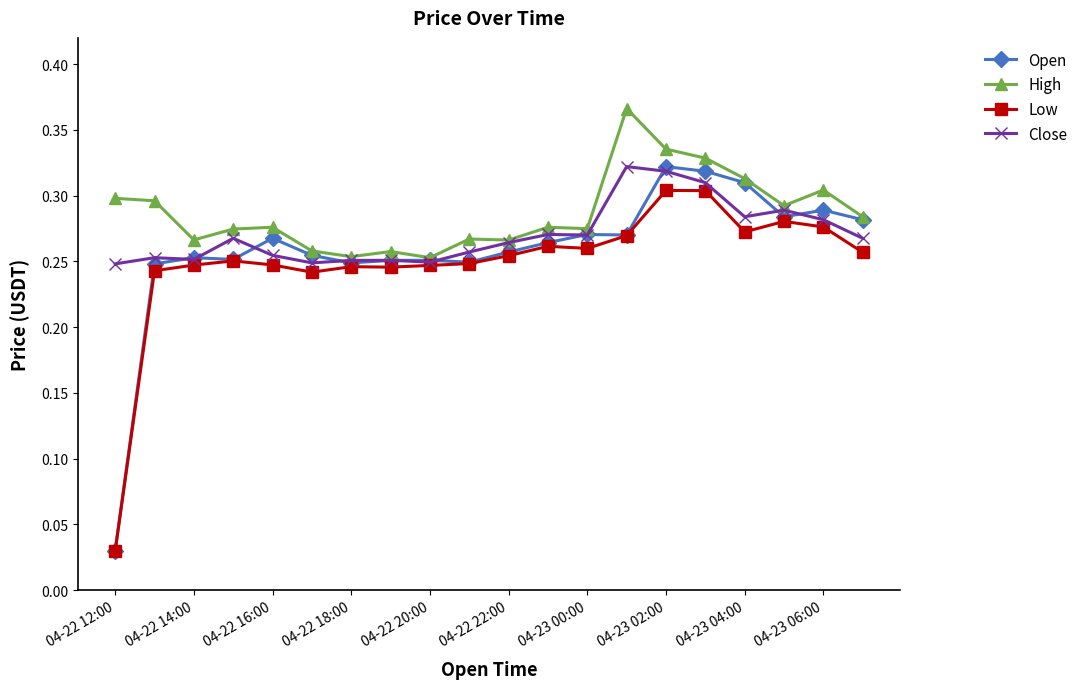

Which series has the widest spread of values?

Open